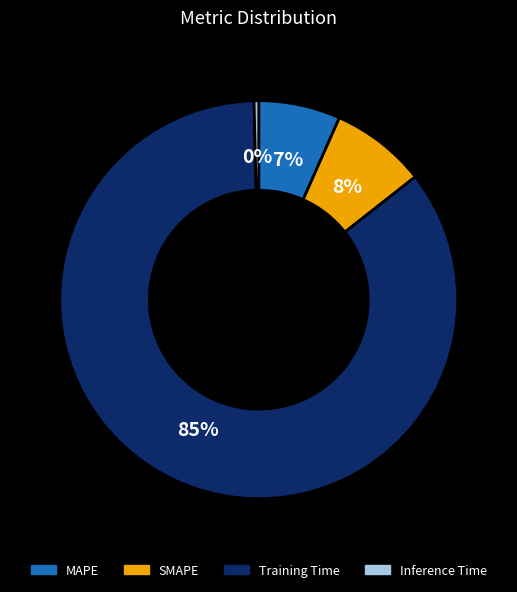

What is the majority slice?

Training Time